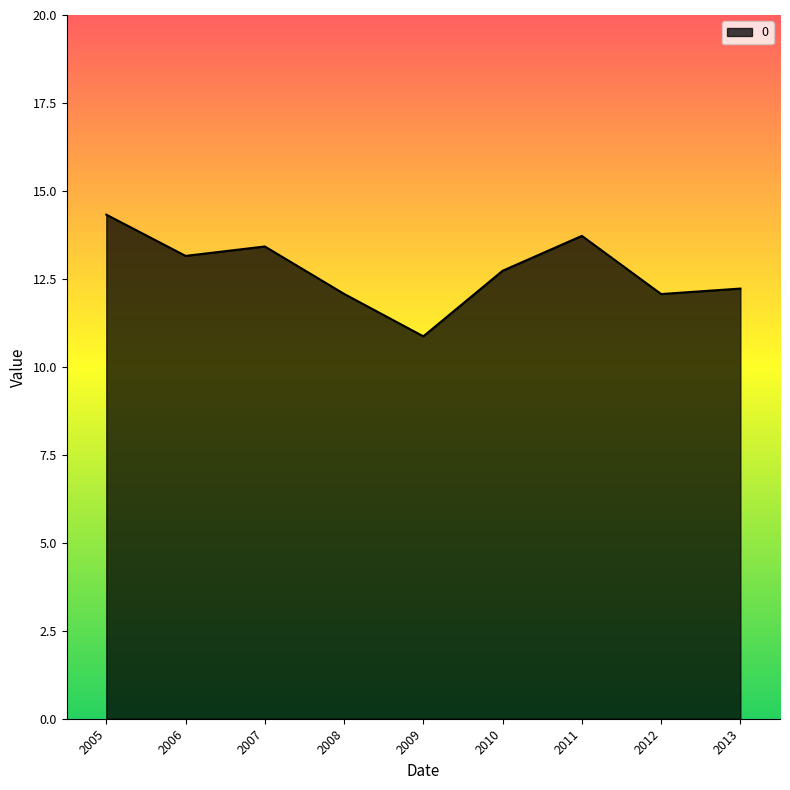

Does the chart have visible grid lines?

No